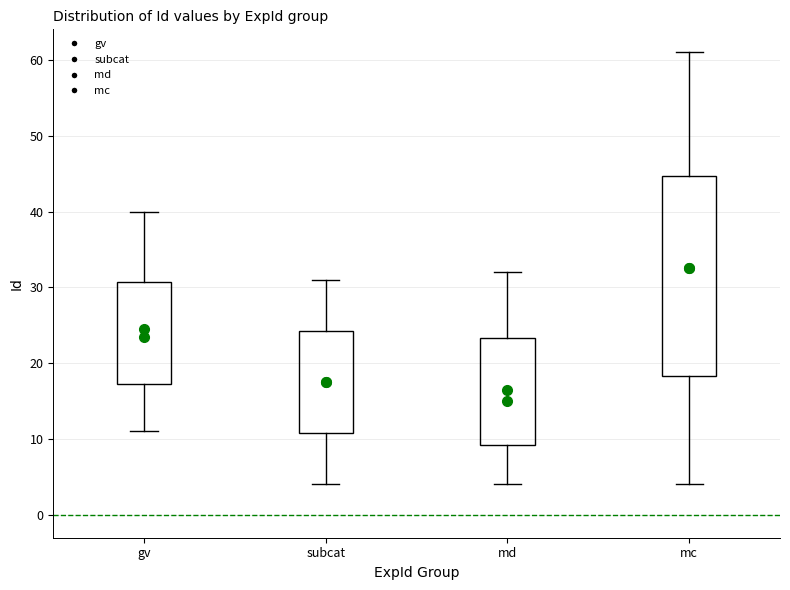

Reading left to right, transcribe this box plot: for each box, give where its median line is, the range the box spans, and where its two whiskers end, as read against the y-axis. The values are not printed on the chart, so give them approximately, as read against the axis.

gv: median 24, box 17 to 31, whiskers 11 to 40
subcat: median 18, box 11 to 24, whiskers 4 to 31
md: median 15, box 9 to 23, whiskers 4 to 32
mc: median 33, box 18 to 45, whiskers 4 to 61